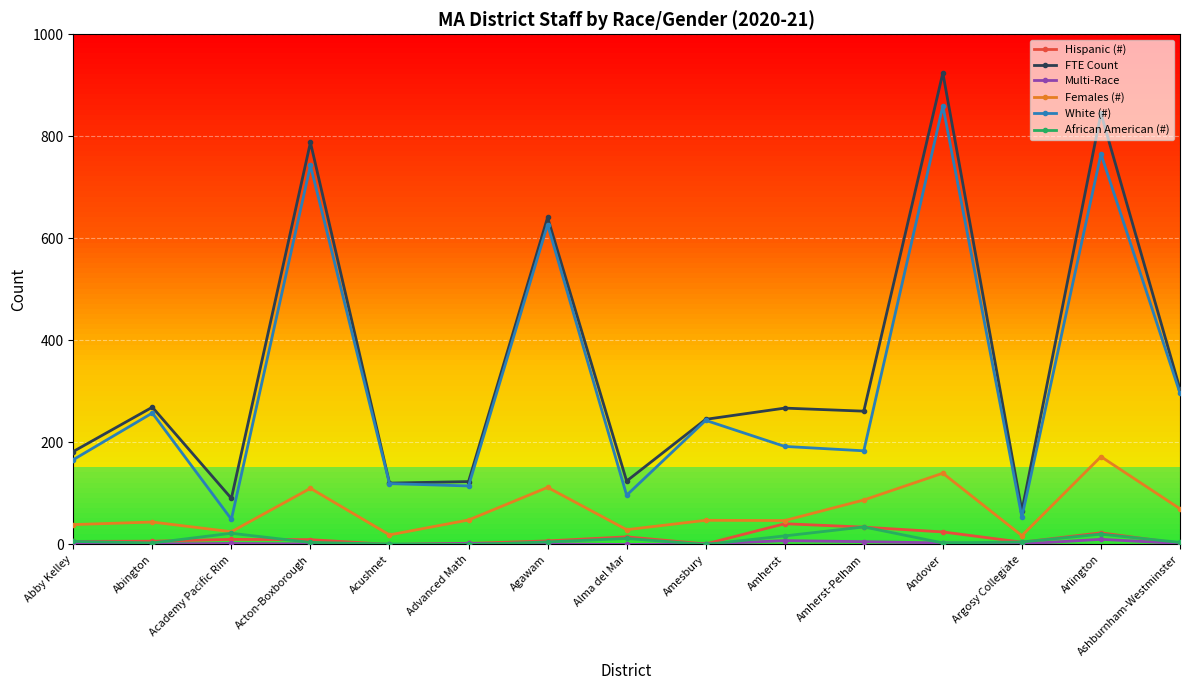

In White (#), how many points are lower than both neighbors (excluding endpoints)?

5